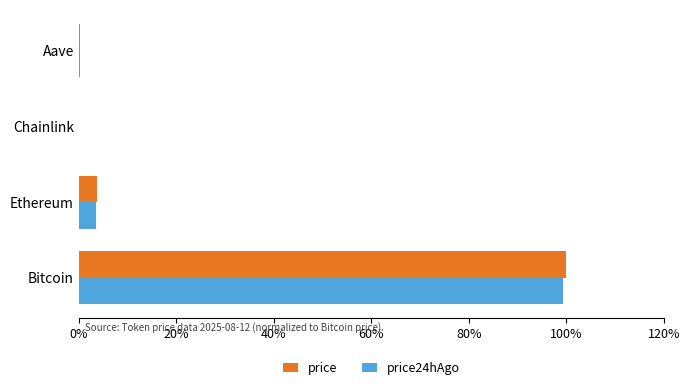

Rank the series by their average value, from highest to lowest.

price, price24hAgo